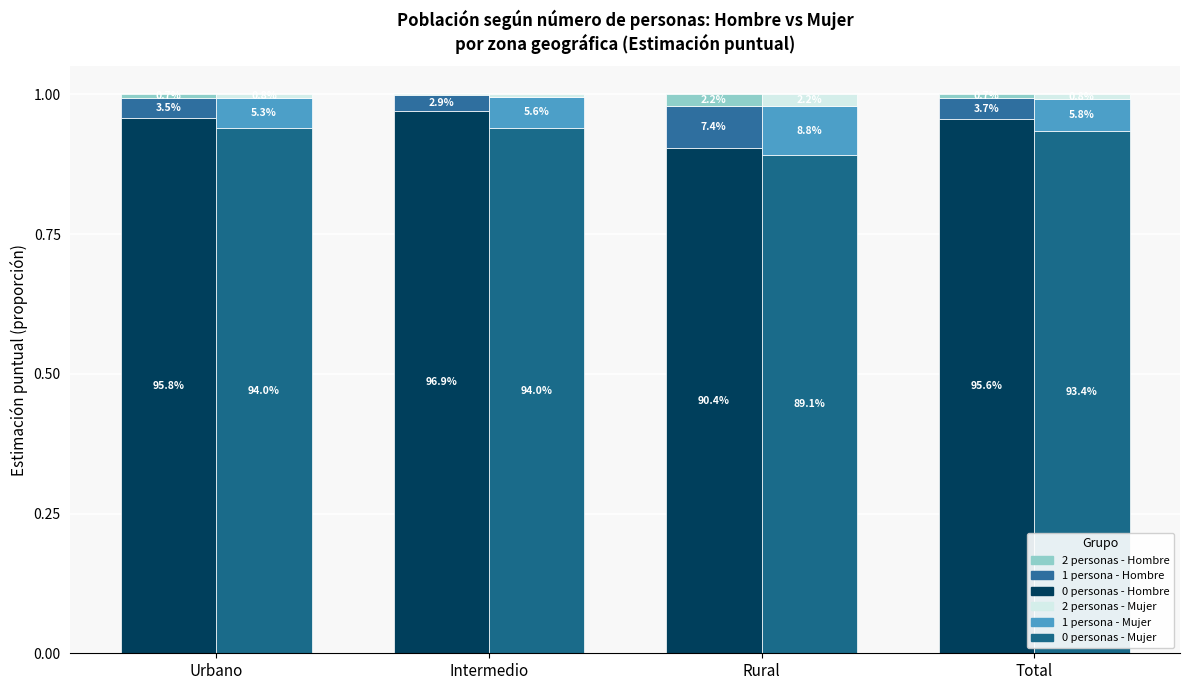

What is the sum of the Mujer - 1 persona values at Total and Intermedio?

0.1